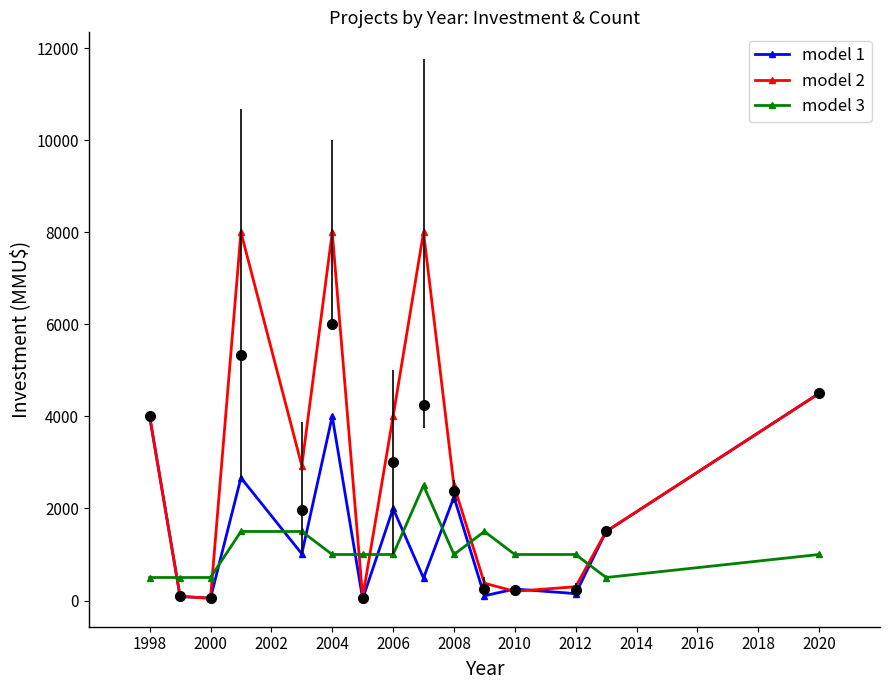

Which has a higher value, 12 or 2006?

2006